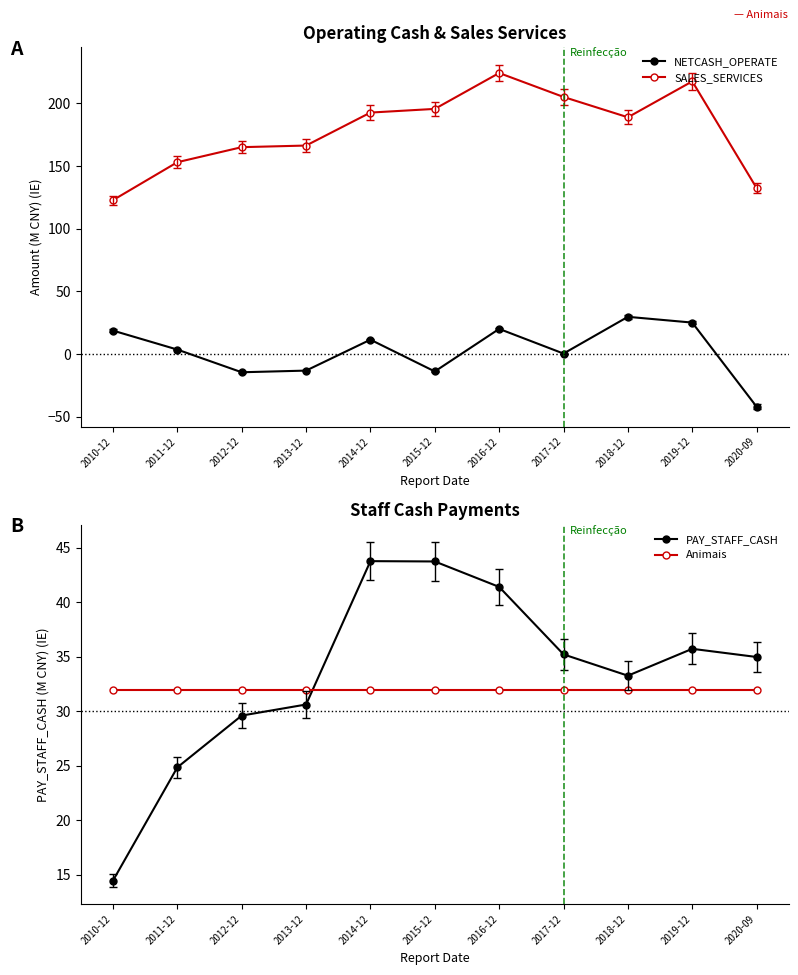

How many lines are shown in the chart?

4